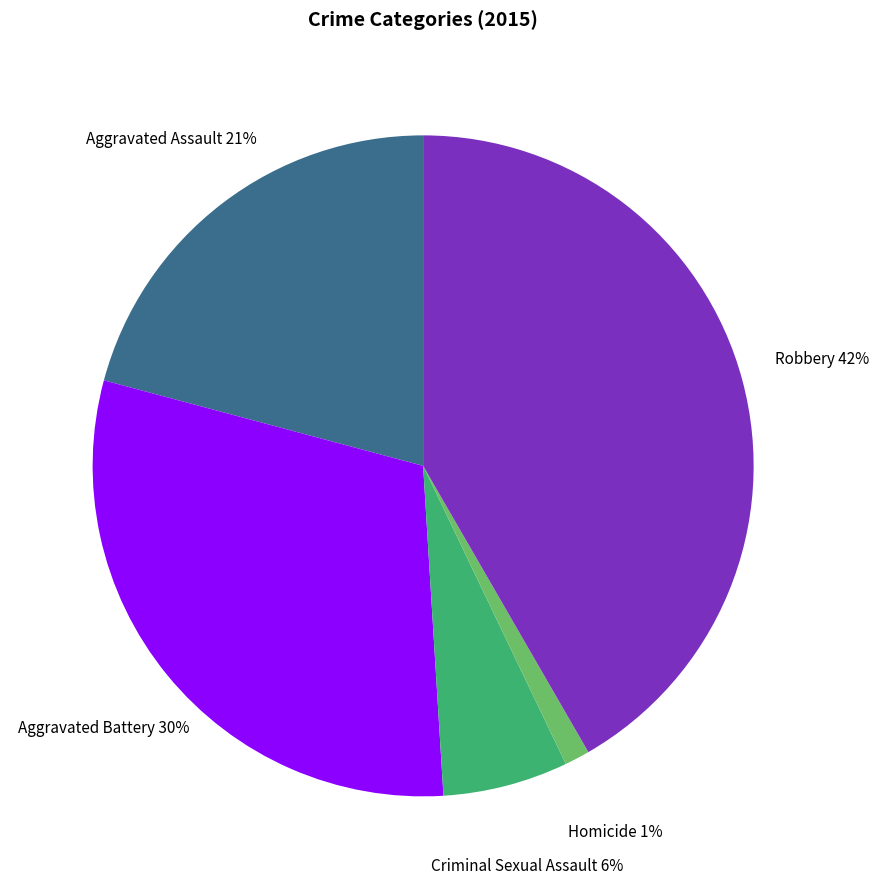

How many segments does this pie chart have?

5